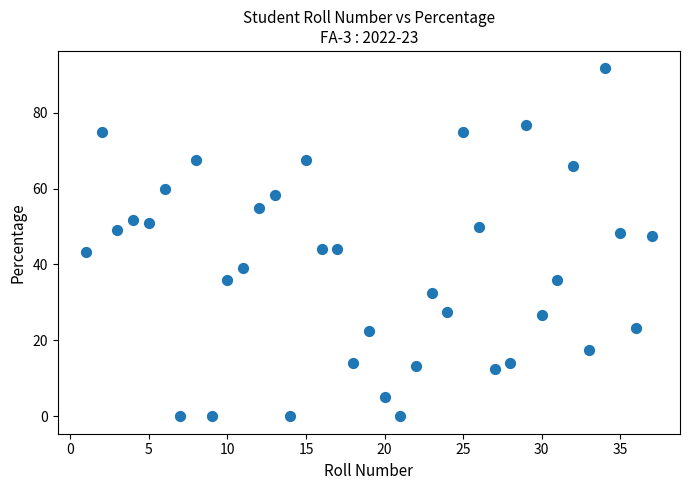

What is the range of Y values (max minus min)?

91.7